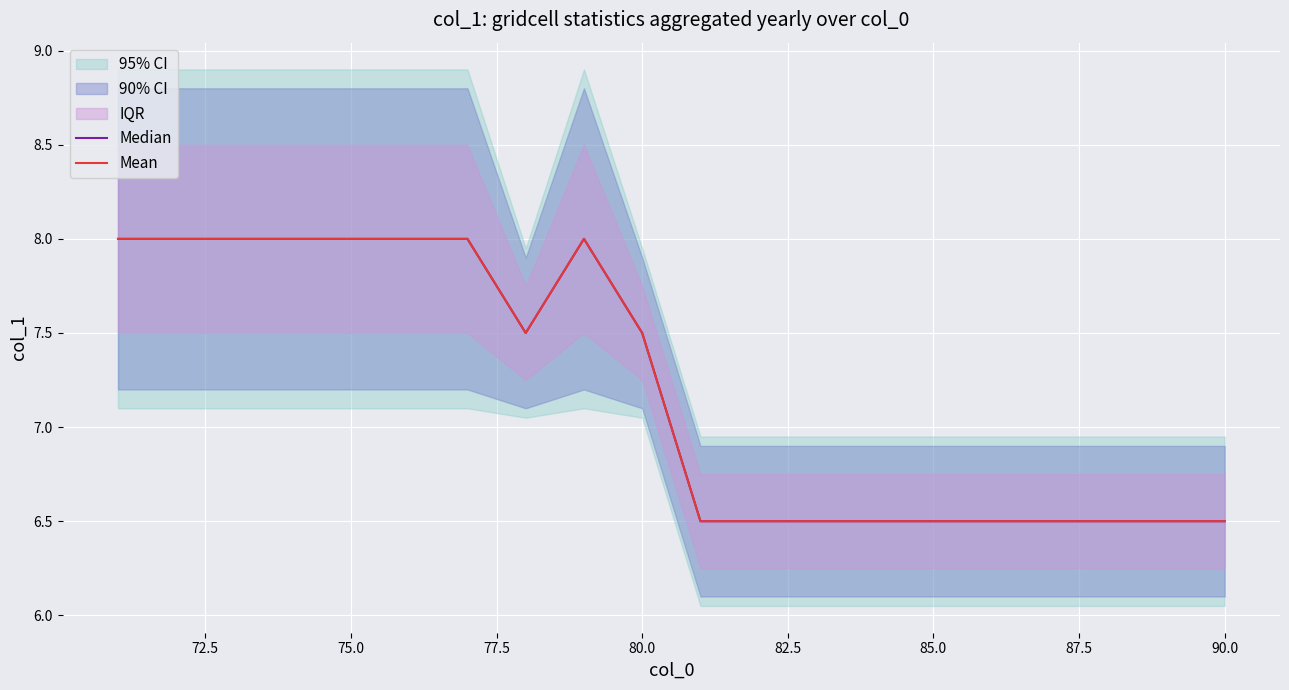

What is the highest value of the Mean series?

8.0